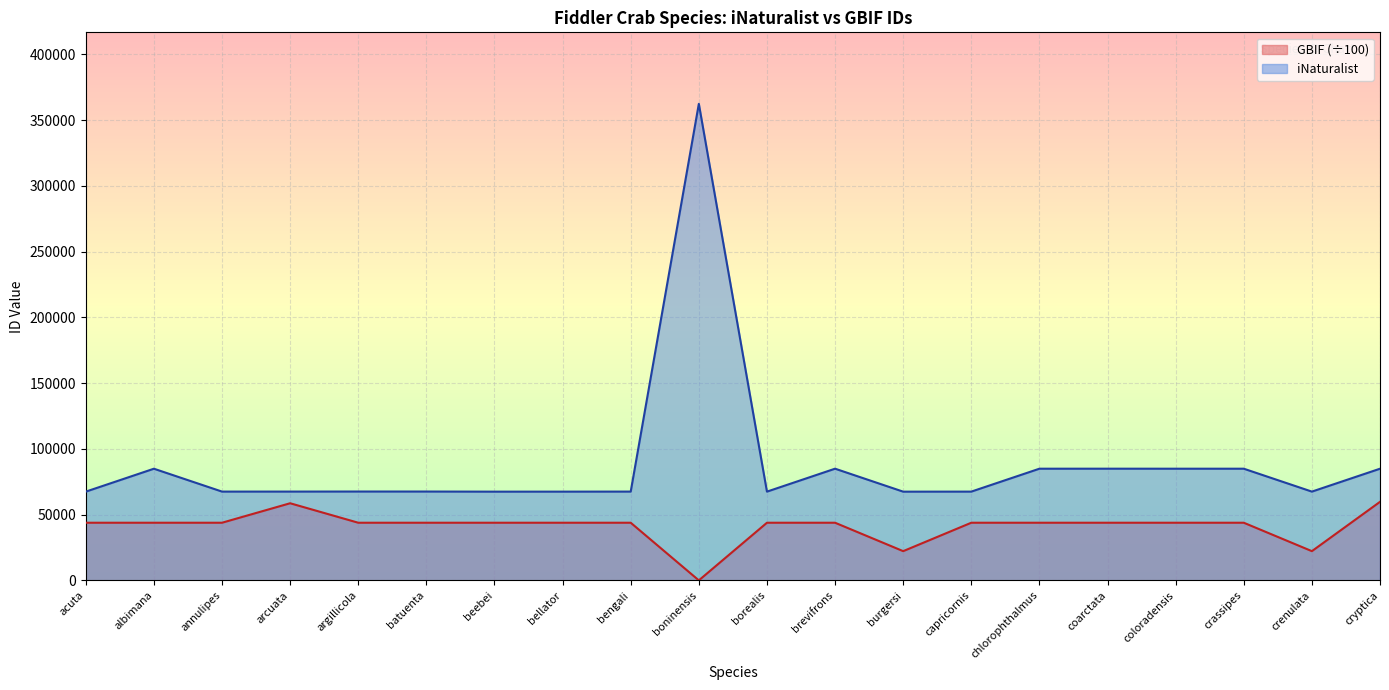

Reading right to left, extract all data points from this chart.

iNaturalist: 84898.0	67488.0	84909.0	84910.0	84922.0	84908.0	67486.0	67451.0	84918.0	67476.0	362369.0	67508.0	67468.0	67457.0	67544.0	67553.0	67509.0	67501.0	84897.0	67466.0
GBIF: 59718.0	22215.5	43825.2	43825.5	43825.9	43825.6	43824.9	22215.4	43825.4	43825.8	0.0	43825.4	43825.9	43825.9	43824.9	43825.6	58635.0	43825.5	43825.3	43825.5